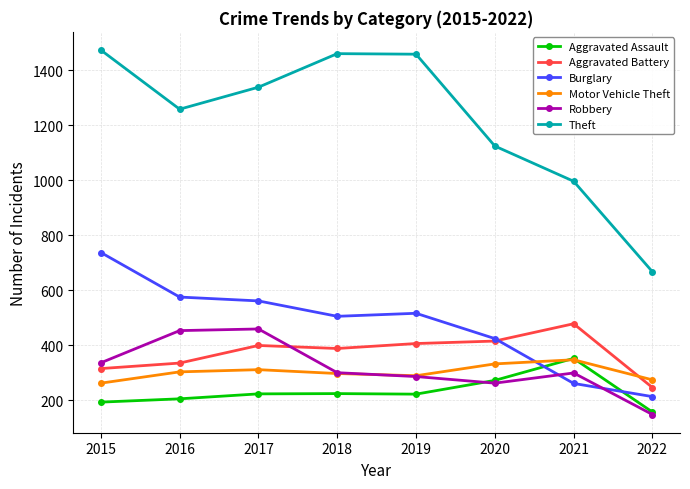

What is the sum of the Theft values at 2015 and 2019?

2933